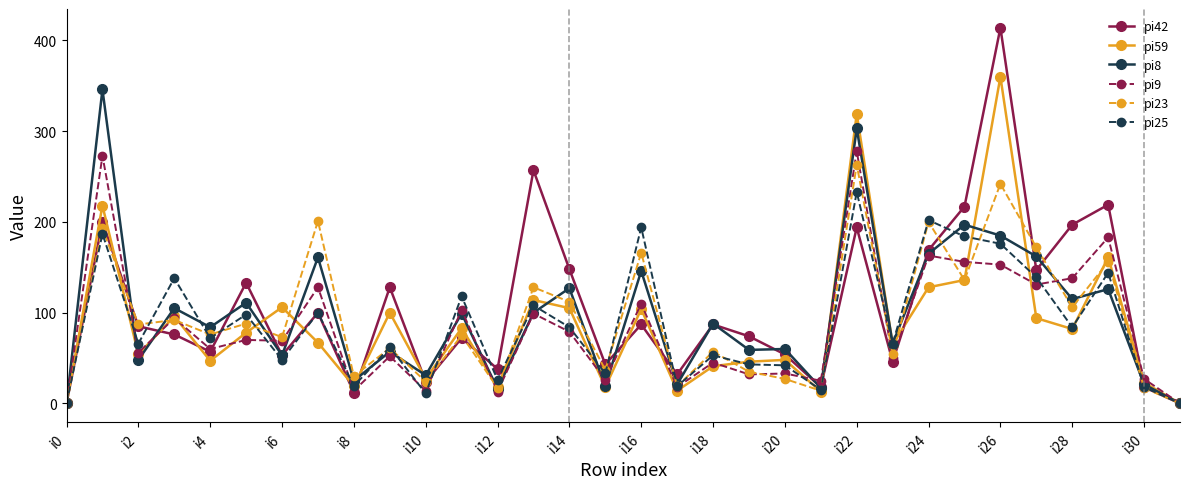

At how many categories does at least one series exceed 286?

3